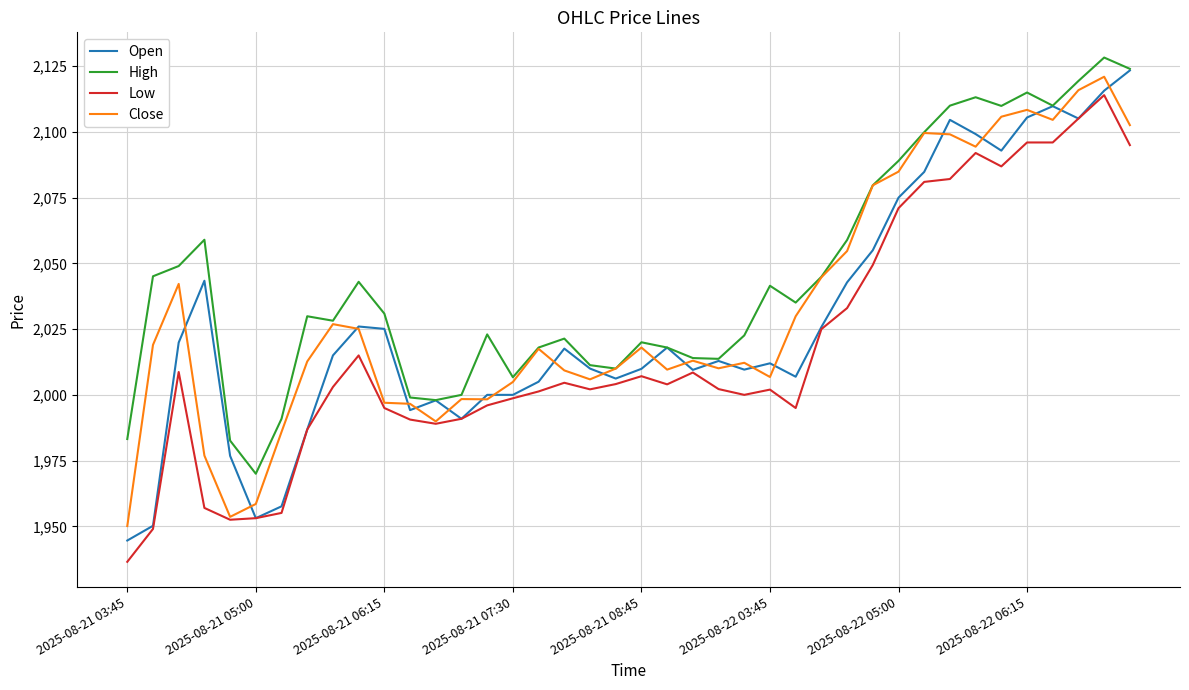

Which series has the largest total across all categories?

High